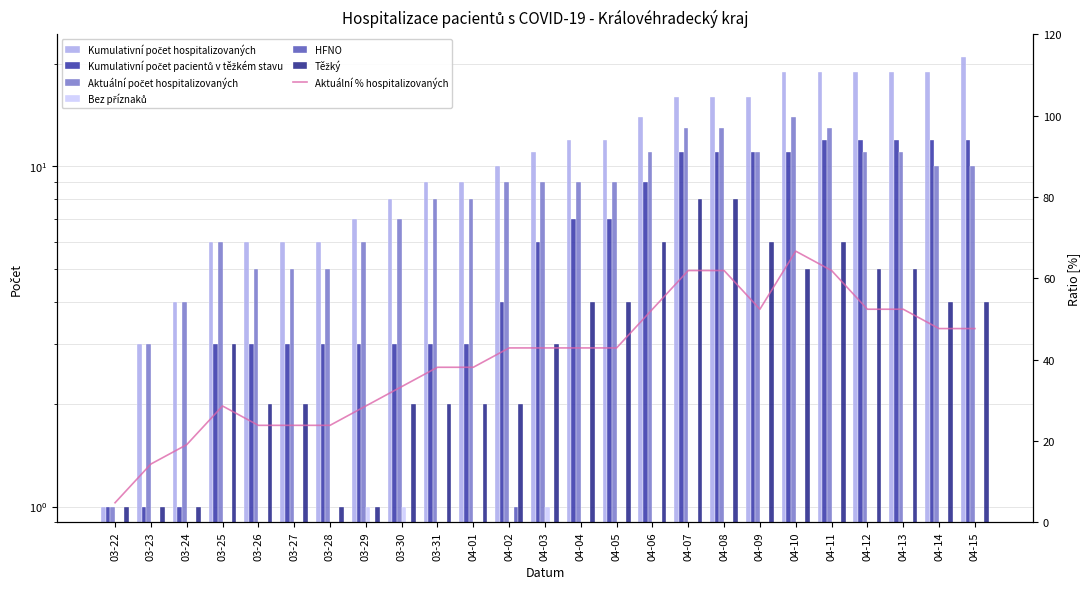

Does the chart contain stacked bars?

No